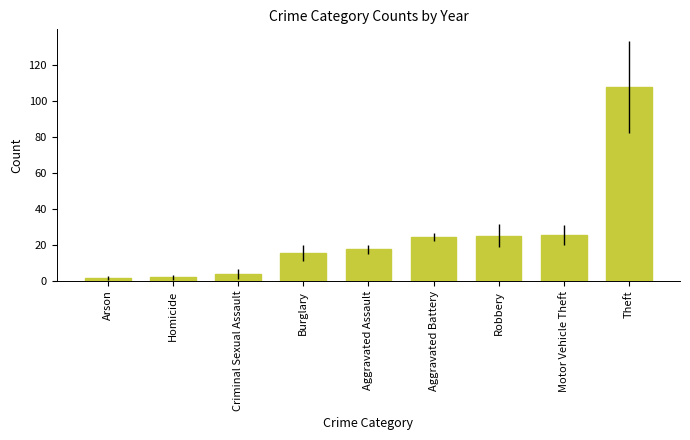

Which category has the highest value across all series?

Theft